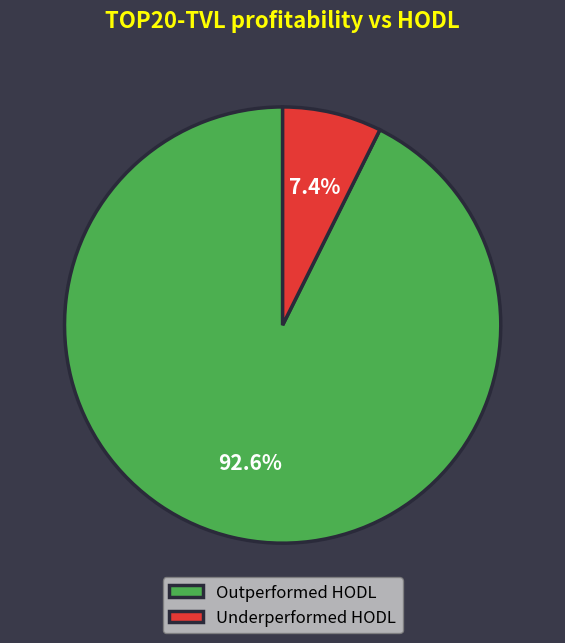

What is the largest slice in the pie chart?

Outperformed HODL